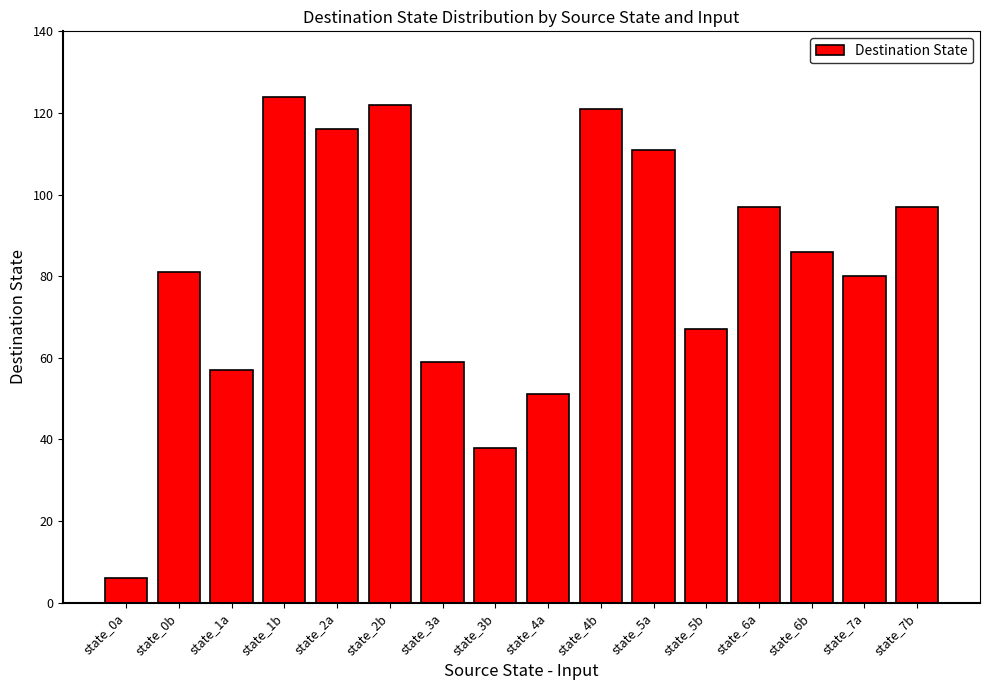

What is the ratio of the value at state_5a to the value at state_0a?

18.5